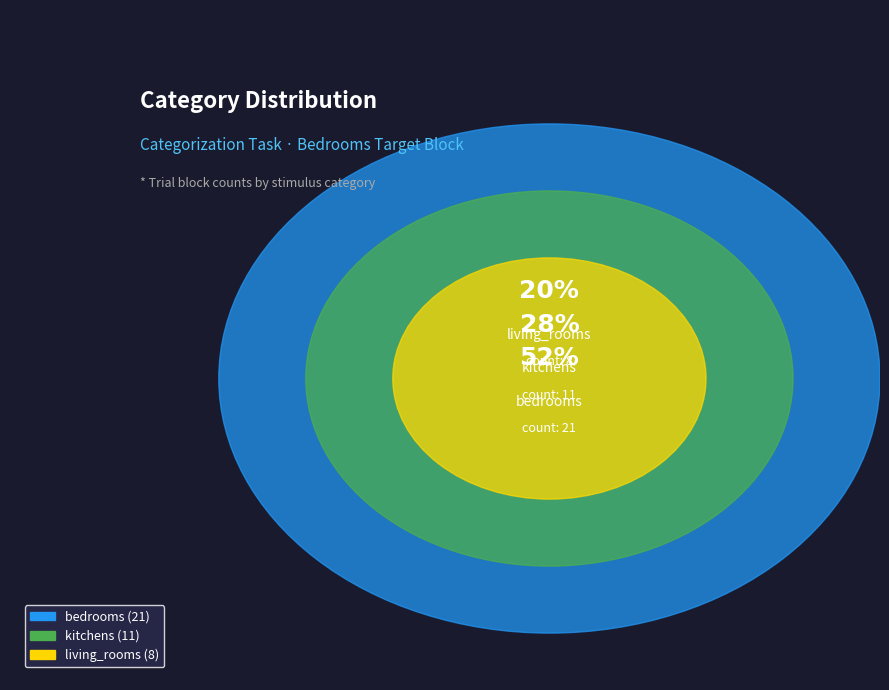

Between living_rooms and kitchens, which is larger?

kitchens